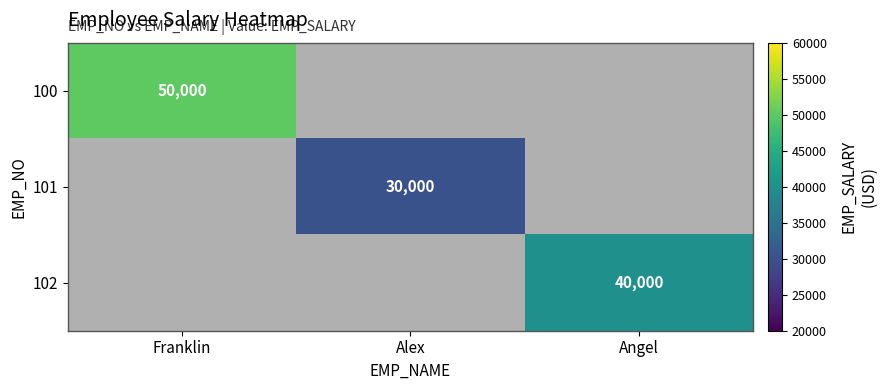

The value of 101 at Alex is 44242. True or false?

False